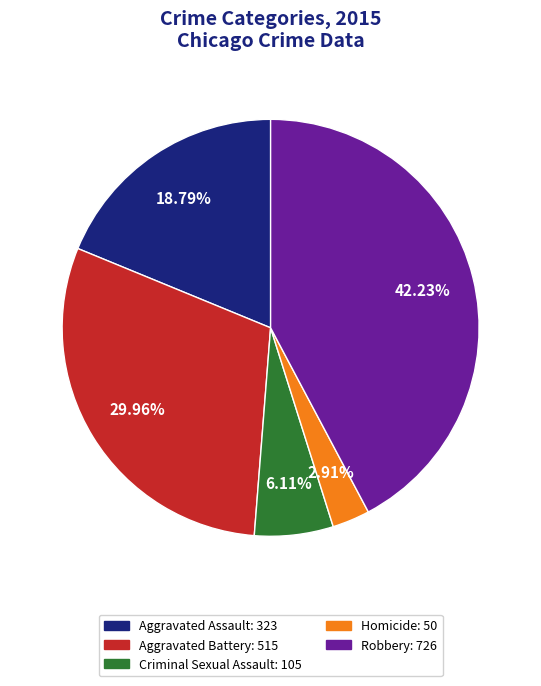

To the nearest percent, what is the difference between the largest and smallest slice percentages?

39%